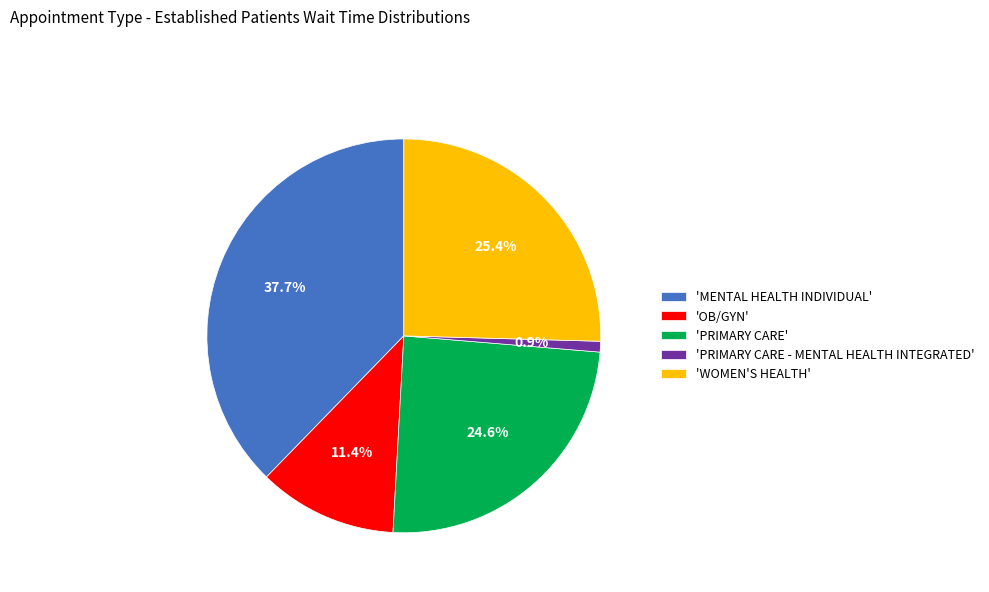

Does any single category account for the majority?

No